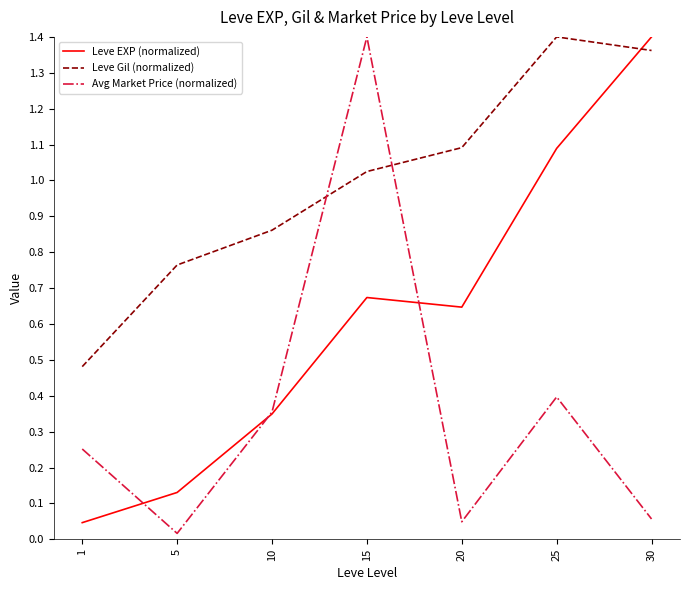

At which category does Leve Gil (normalized) reach its first local peak?

25